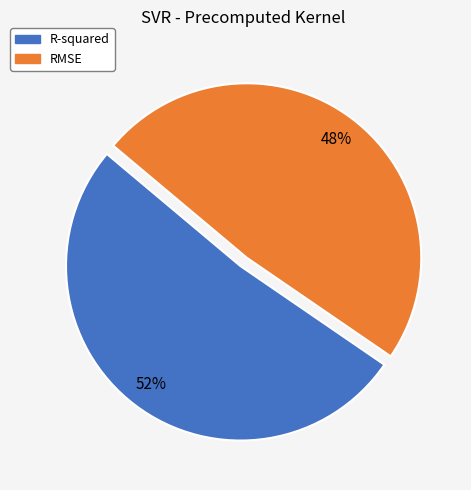

Does RMSE account for over 50% of the chart?

No